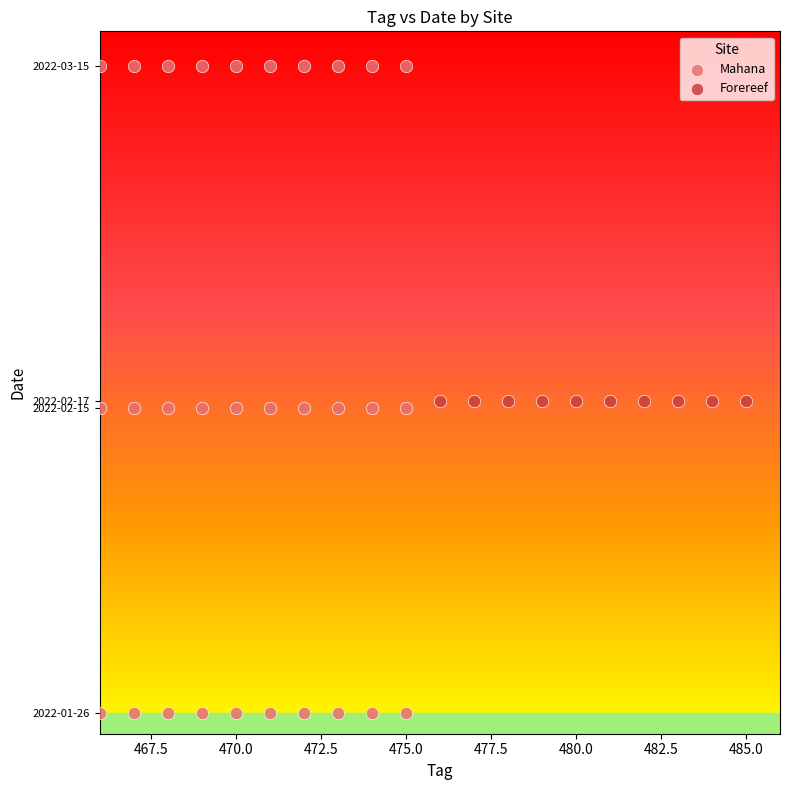

What are all the series names shown in the legend?

Mahana, Forereef